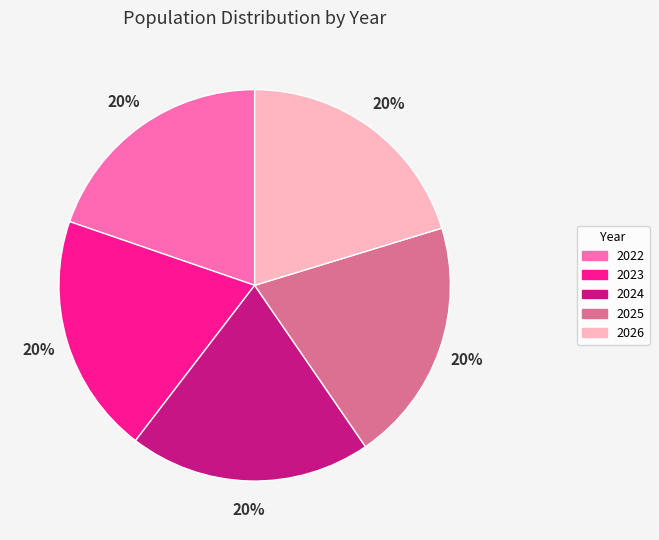

True or false: 2023 accounts for 7% of the total.

False